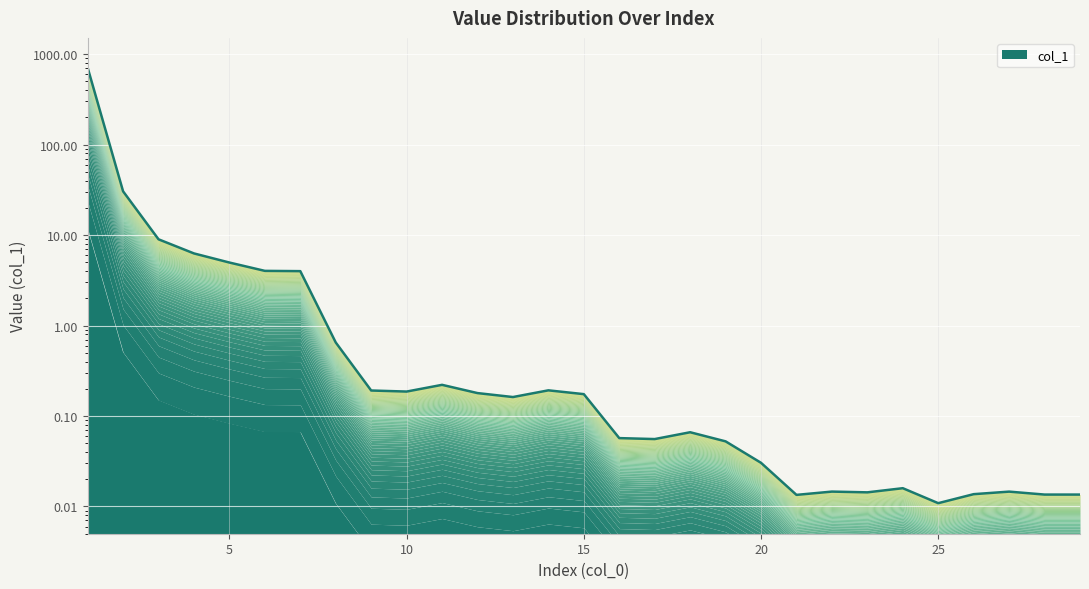

Reading left to right, list all the values displayed in this chart.

706.1	30.4	9.0	6.3	5.0	4.0	4.0	0.6	0.2	0.2	0.2	0.2	0.2	0.2	0.2	0.1	0.1	0.1	0.1	0.0	0.0	0.0	0.0	0.0	0.0	0.0	0.0	0.0	0.0